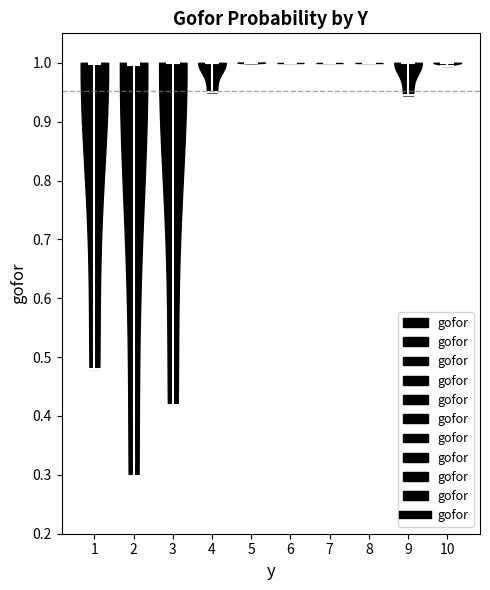

Reading left to right, read every violin against the y-axis: where its median line is, and the lowest and highest points it reaches. The values are not printed on the chart, so give them approximately, as read against the axis.

1: median line 1.00, lowest point 0.48, highest point 1.00
2: median line 1.00, lowest point 0.30, highest point 1.00
3: median line 1.00, lowest point 0.42, highest point 1.00
4: median line 1.00, lowest point 0.95, highest point 1.00
5: median line 1.00, lowest point 1.00, highest point 1.00
6: median line 1.00, lowest point 1.00, highest point 1.00
7: median line 1.00, lowest point 1.00, highest point 1.00
8: median line 1.00, lowest point 1.00, highest point 1.00
9: median line 1.00, lowest point 0.94, highest point 1.00
10: median line 1.00, lowest point 0.99, highest point 1.00